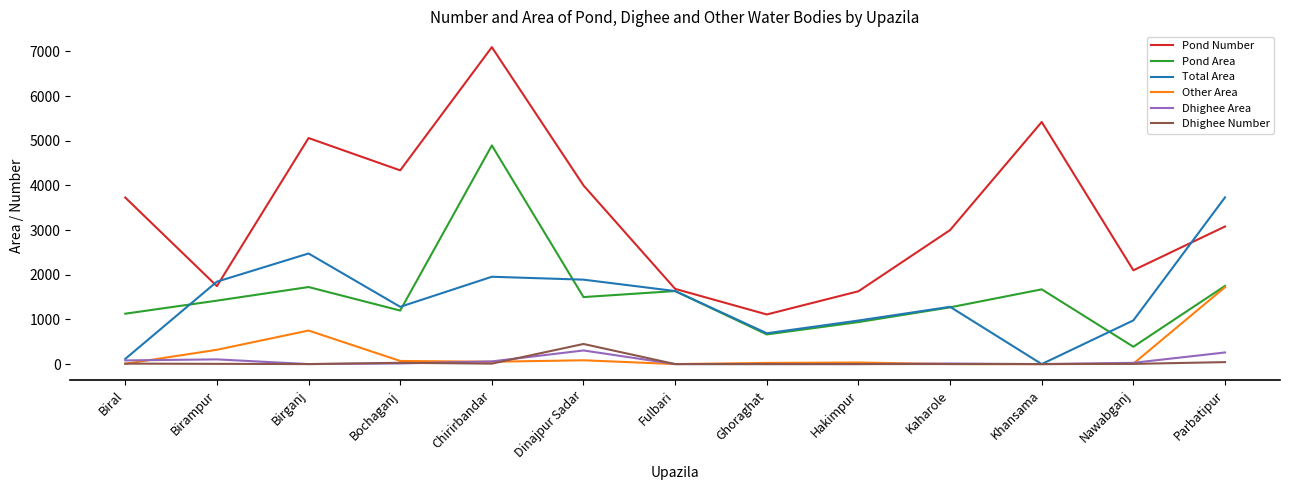

True or false: Dhighee Area has more than 2 interior local peaks.

True